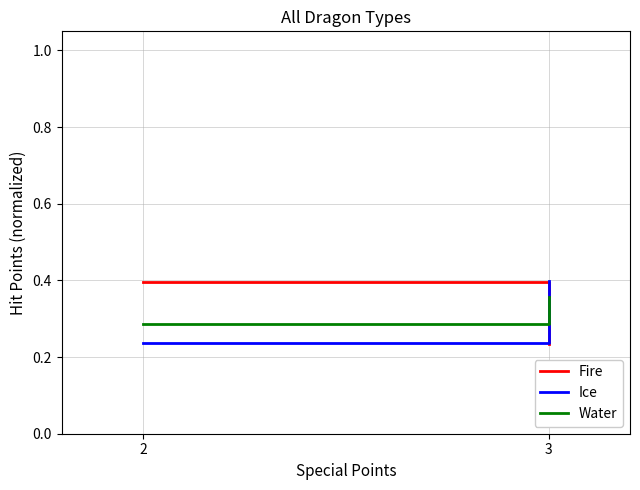

What is the sum of all Ice values?

0.6